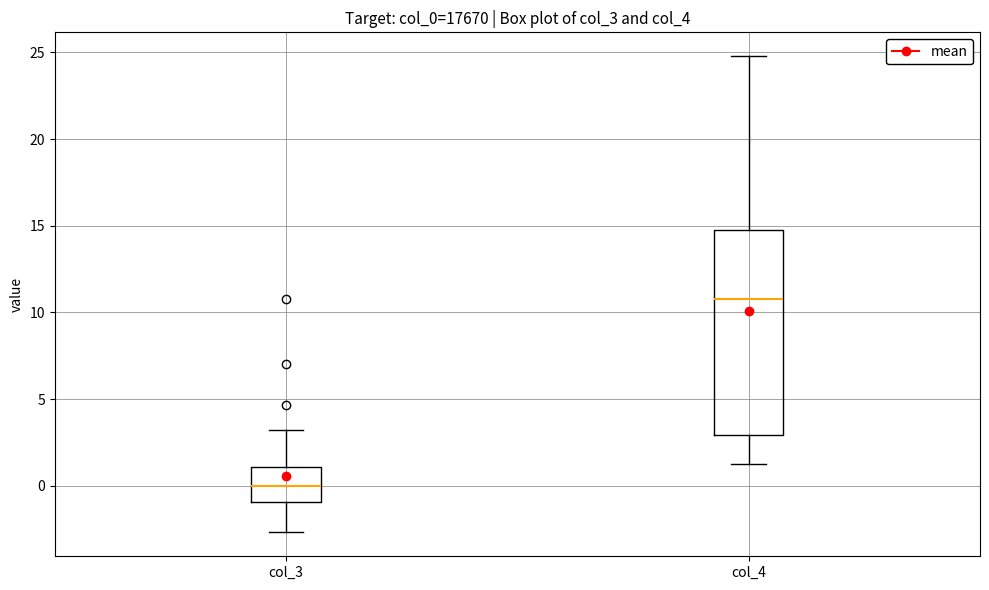

Reading left to right, transcribe this box plot: for each box, give where its median line is, the range the box spans, and where its two whiskers end, as read against the y-axis. The values are not printed on the chart, so give them approximately, as read against the axis.

col_3: median 0.0, box -1.0 to 1.0, whiskers -2.5 to 3.0
col_4: median 11.0, box 3.0 to 14.5, whiskers 1.5 to 25.0